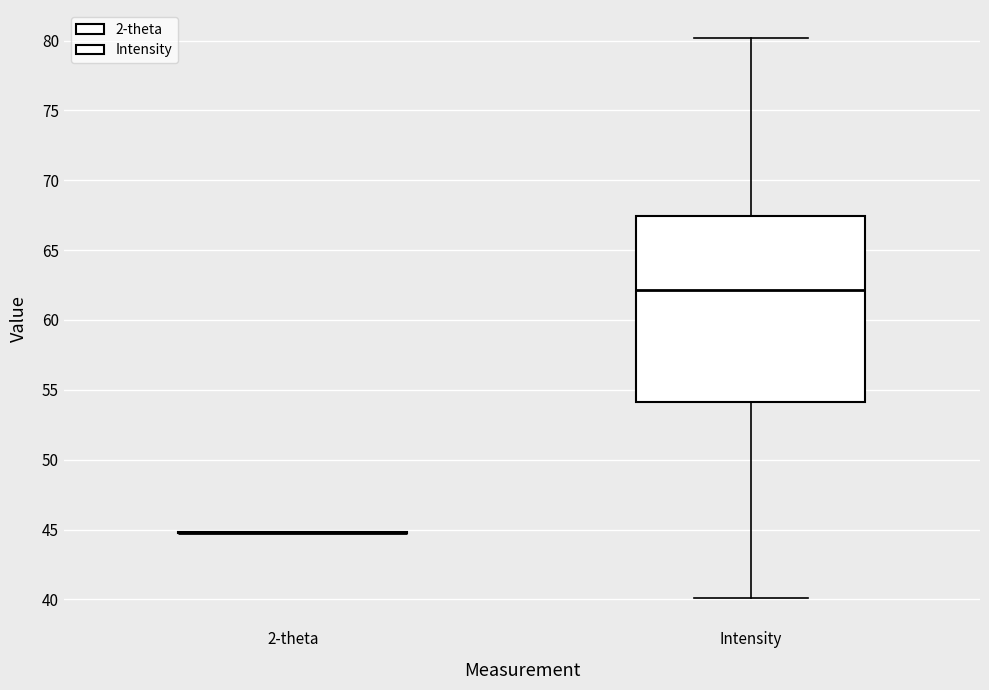

Which box is the tallest, from its lower edge to its upper edge?

Intensity